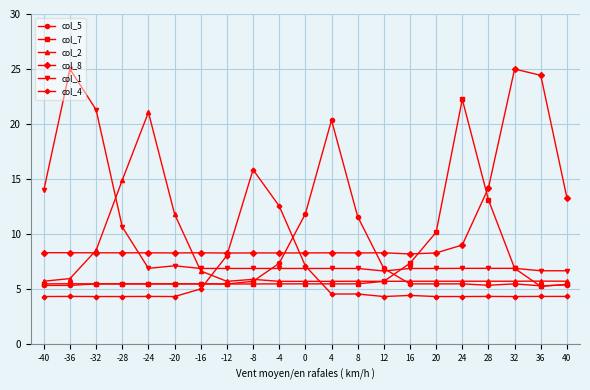

The col_2 series shows 11.8 at -20. True or false?

True